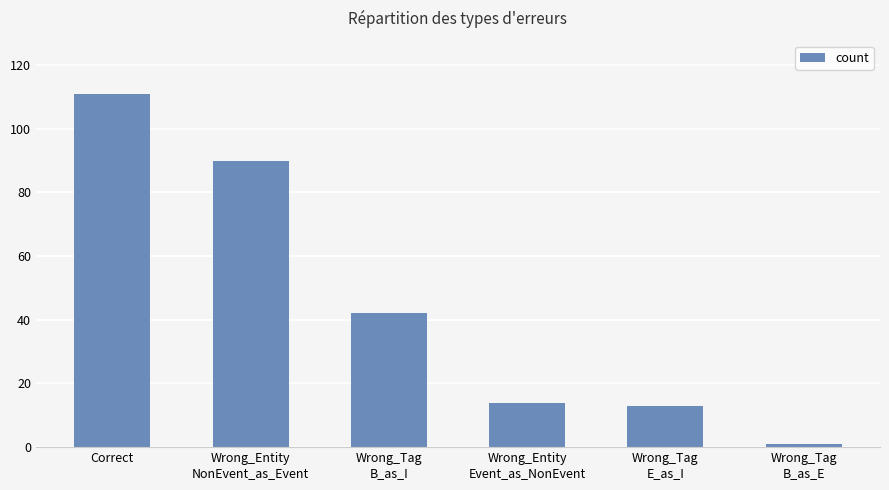

What is the greatest value displayed?

111